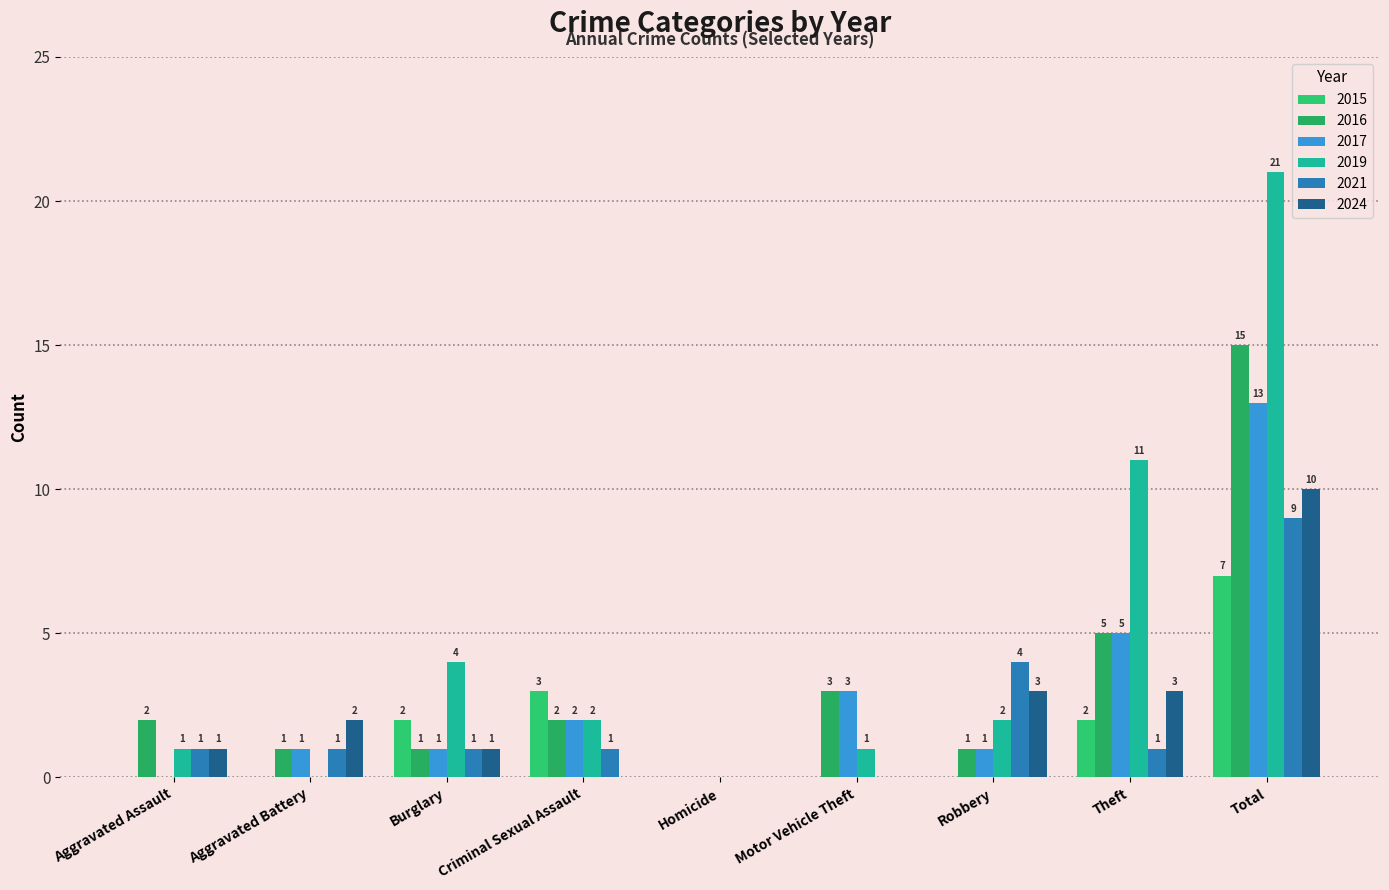

What is the maximum value for 2019?

21